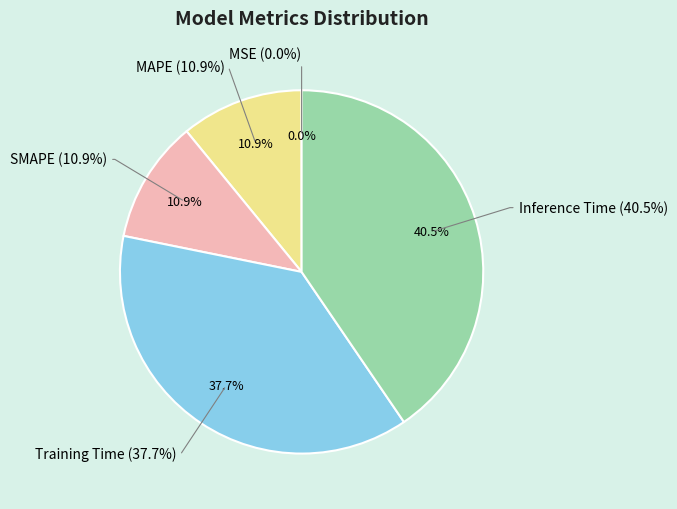

To the nearest percent, what is the average slice percentage?

20%